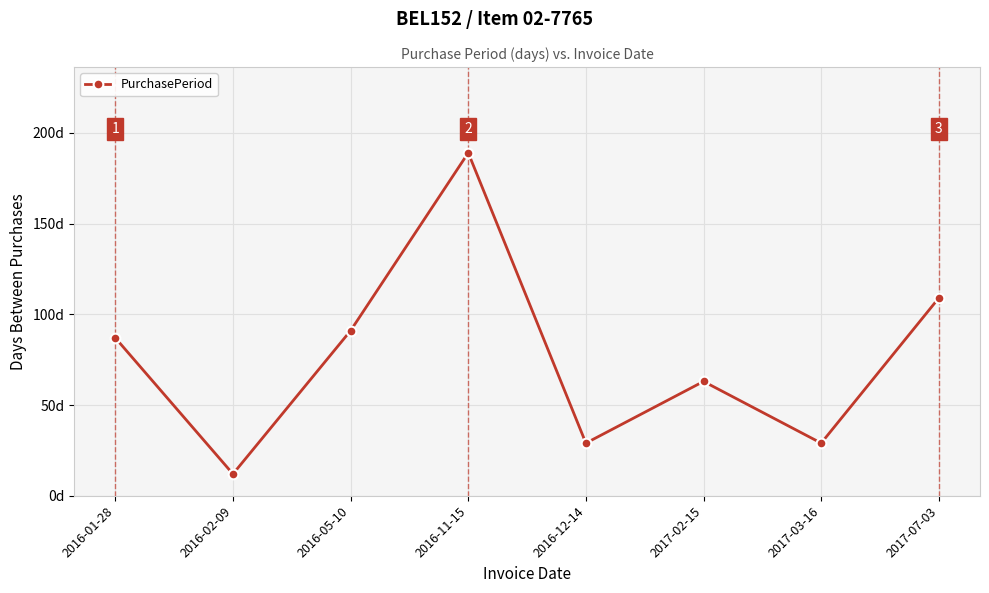

What is the minimum value shown in the chart?

12